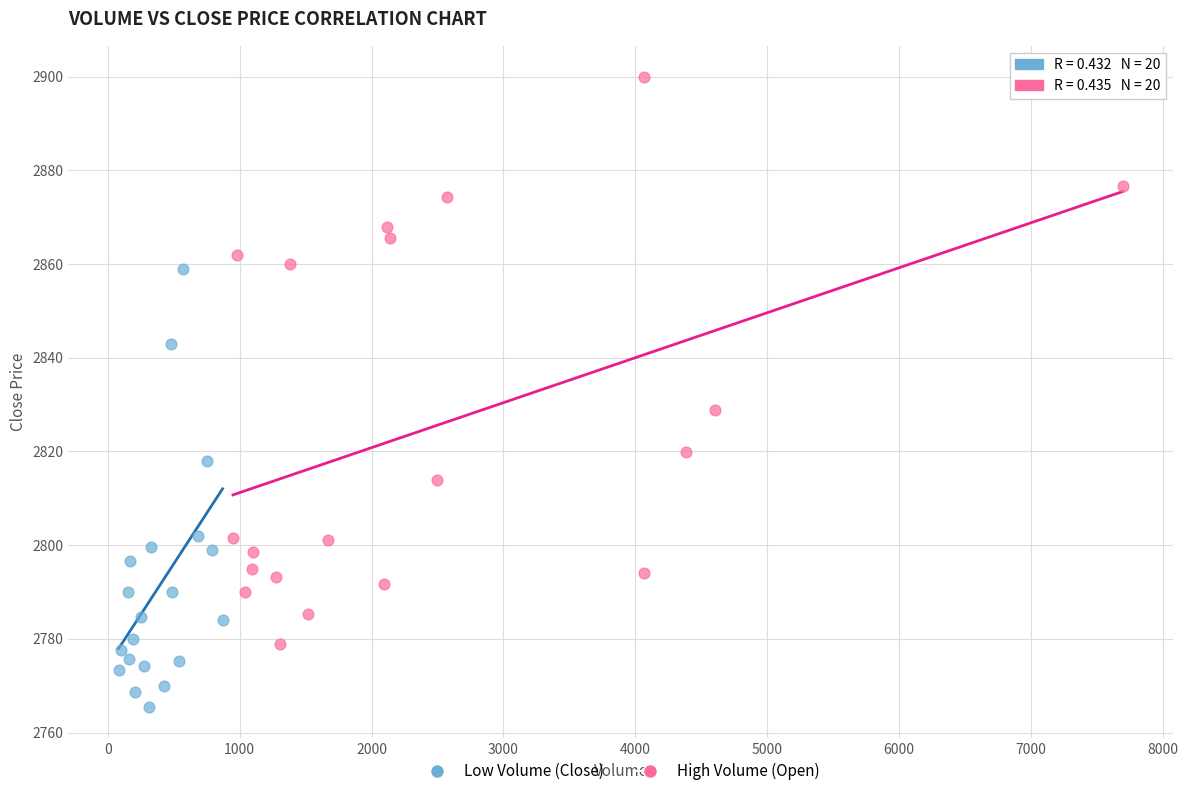

Which series has the widest spread of Y values?

High Volume (Open)